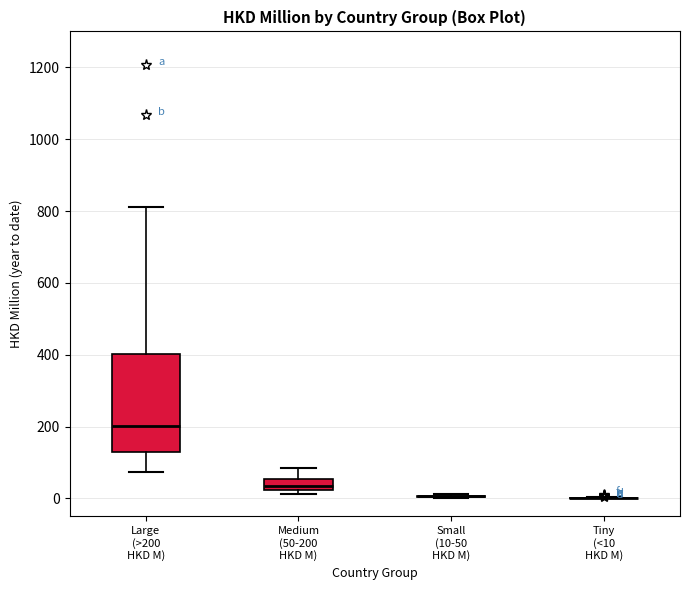

Comparing the boxes themselves (not the whiskers), which one is the tallest?

Large (>200 HKD M)